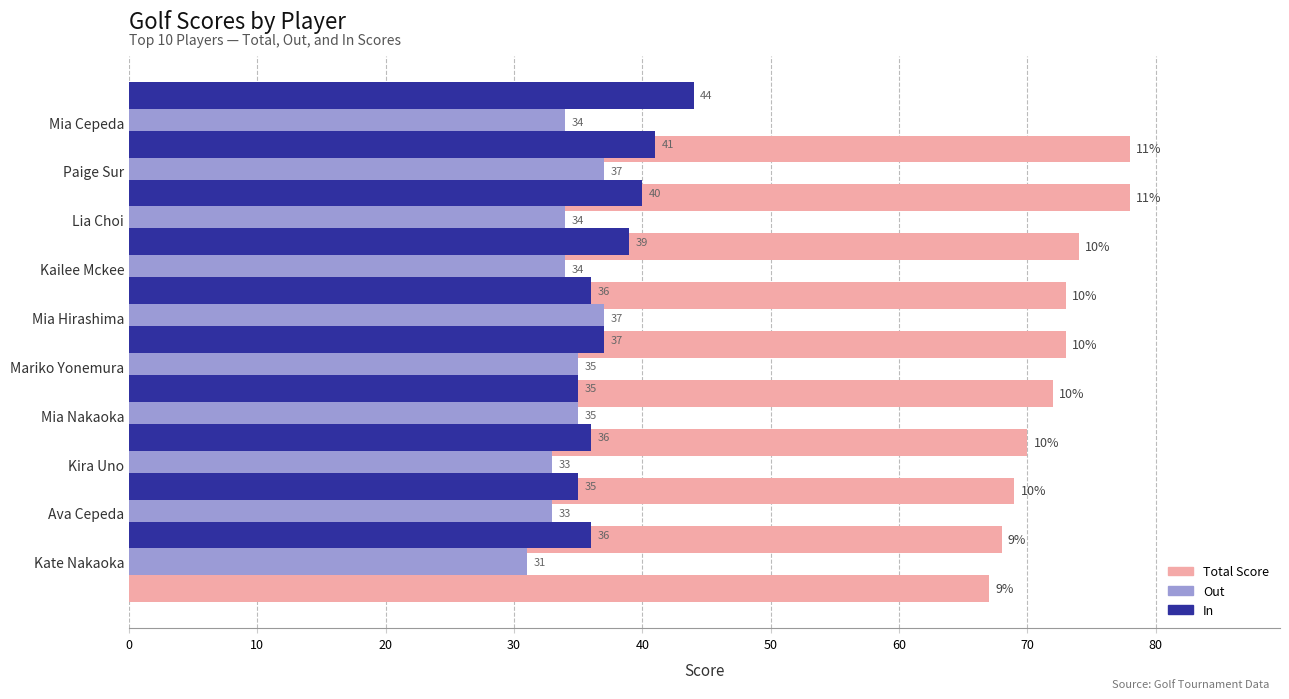

What are all the series names shown in the legend?

Total Score, Out, In